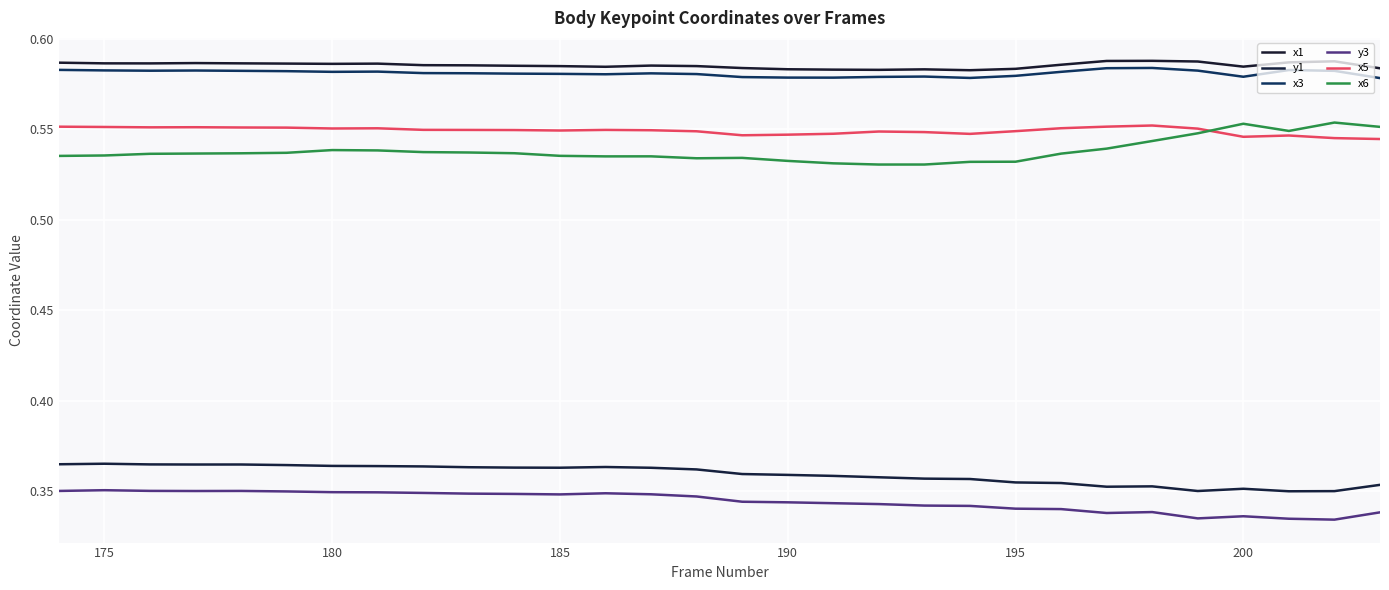

Reading left to right, transcribe all the data shown in this chart.

x1: 0.6	0.6	0.6	0.6	0.6	0.6	0.6	0.6	0.6	0.6	0.6	0.6	0.6	0.6	0.6	0.6	0.6	0.6	0.6	0.6	0.6	0.6	0.6	0.6	0.6	0.6	0.6	0.6	0.6	0.6
y1: 0.4	0.4	0.4	0.4	0.4	0.4	0.4	0.4	0.4	0.4	0.4	0.4	0.4	0.4	0.4	0.4	0.4	0.4	0.4	0.4	0.4	0.4	0.4	0.4	0.4	0.4	0.4	0.4	0.4	0.4
x3: 0.6	0.6	0.6	0.6	0.6	0.6	0.6	0.6	0.6	0.6	0.6	0.6	0.6	0.6	0.6	0.6	0.6	0.6	0.6	0.6	0.6	0.6	0.6	0.6	0.6	0.6	0.6	0.6	0.6	0.6
y3: 0.4	0.4	0.4	0.4	0.4	0.3	0.3	0.3	0.3	0.3	0.3	0.3	0.3	0.3	0.3	0.3	0.3	0.3	0.3	0.3	0.3	0.3	0.3	0.3	0.3	0.3	0.3	0.3	0.3	0.3
x5: 0.6	0.6	0.6	0.6	0.6	0.6	0.6	0.6	0.5	0.5	0.5	0.5	0.5	0.5	0.5	0.5	0.5	0.5	0.5	0.5	0.5	0.5	0.6	0.6	0.6	0.6	0.5	0.5	0.5	0.5
x6: 0.5	0.5	0.5	0.5	0.5	0.5	0.5	0.5	0.5	0.5	0.5	0.5	0.5	0.5	0.5	0.5	0.5	0.5	0.5	0.5	0.5	0.5	0.5	0.5	0.5	0.5	0.6	0.5	0.6	0.6